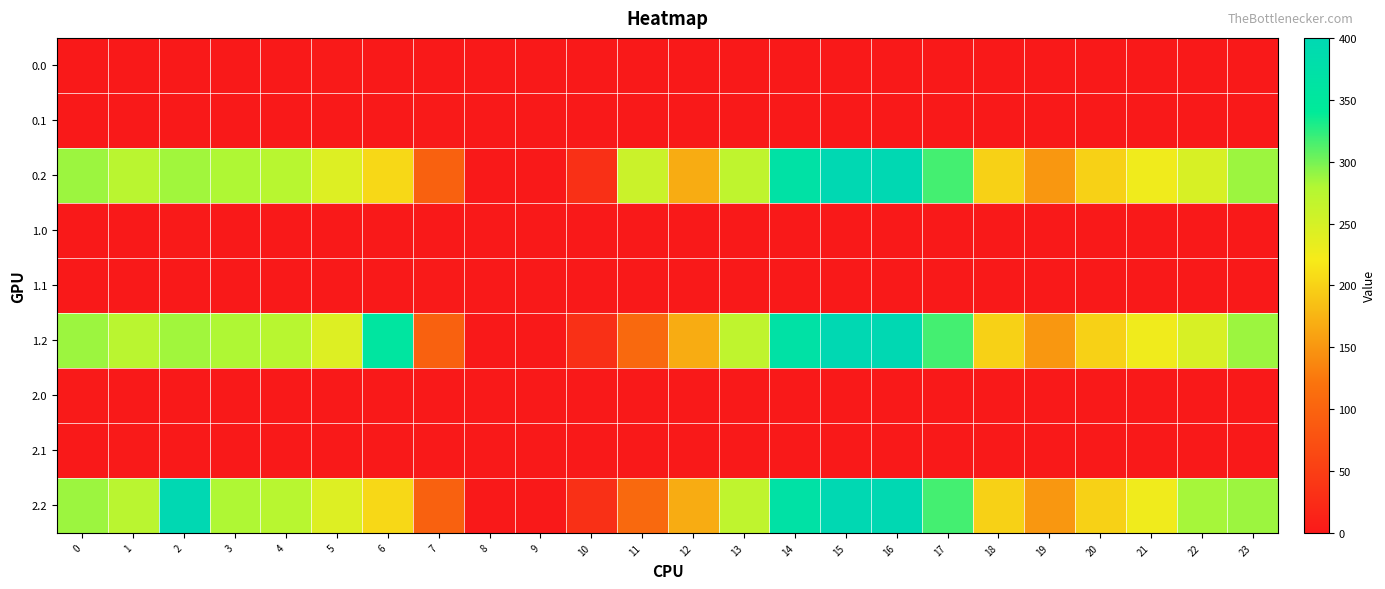

At 15, list the series in order from smallest to largest.

0.0, 0.1, 1.0, 1.1, 2.0, 2.1, 0.2, 1.2, 2.2